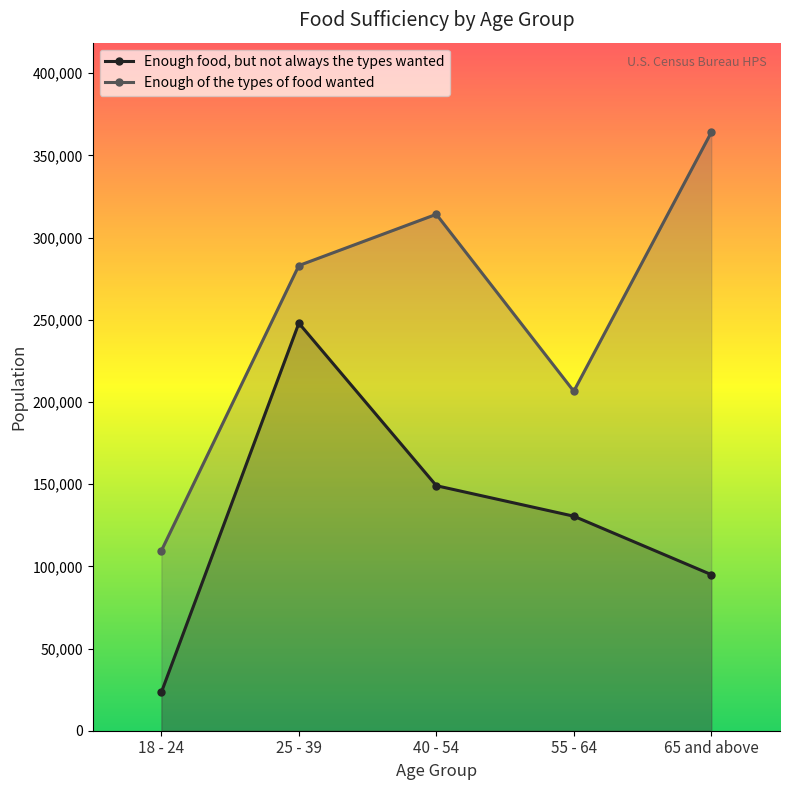

What is the label of the 3rd point from the left?

40 - 54